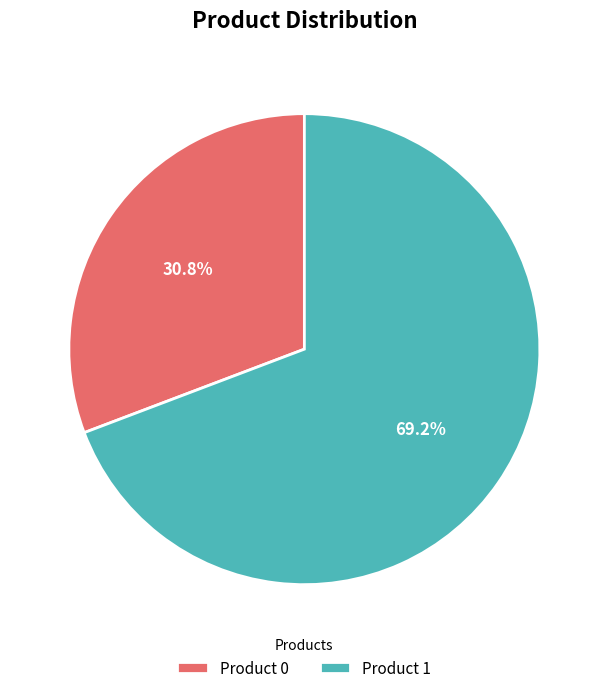

Which slice represents more than half of the pie?

Product 1